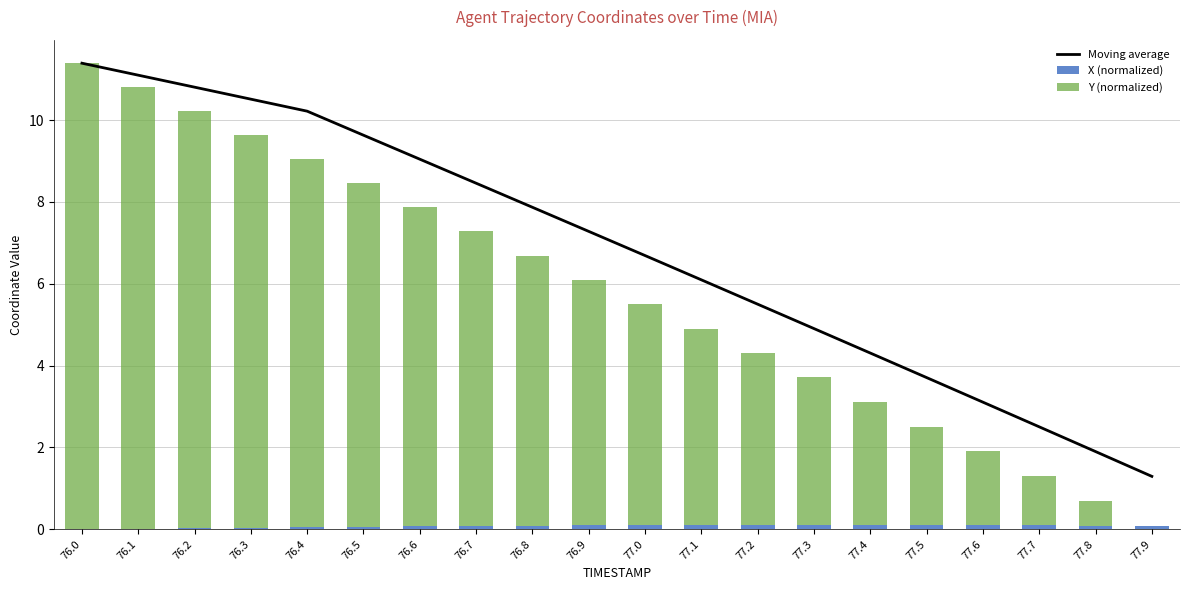

At which label does X (normalized) reach its minimum?

76.0